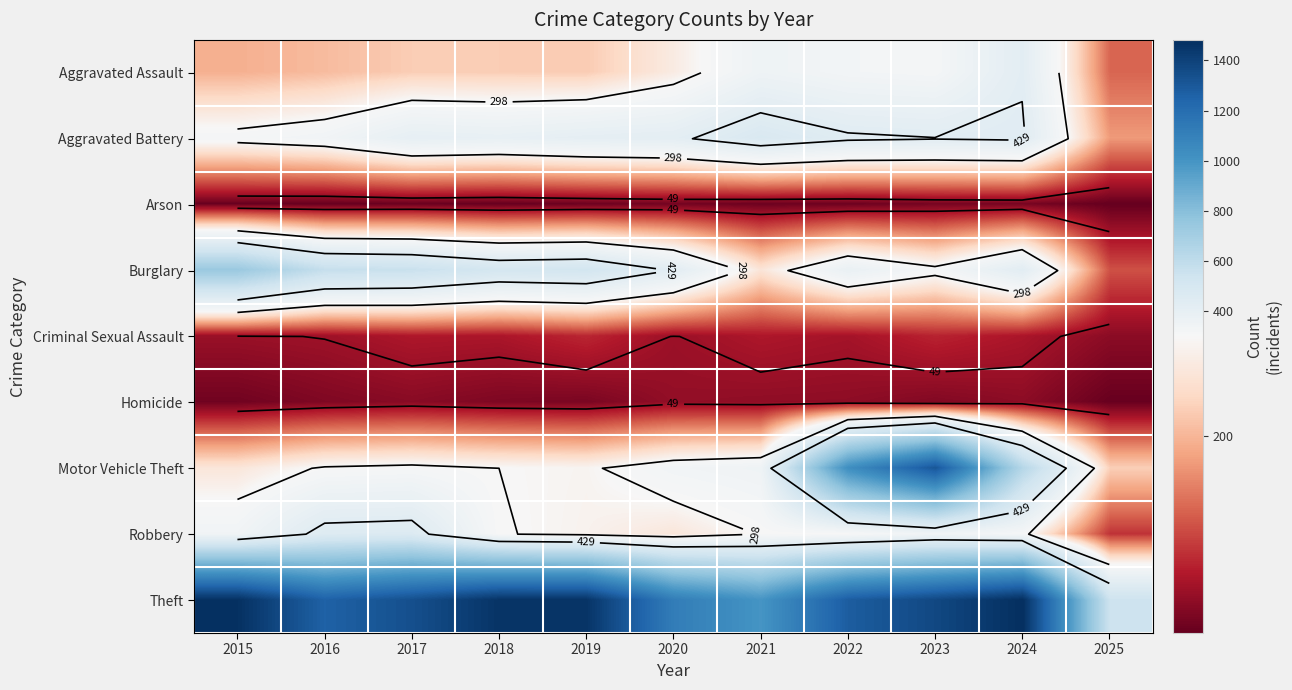

The value of Robbery at 2021 is 300. True or false?

True